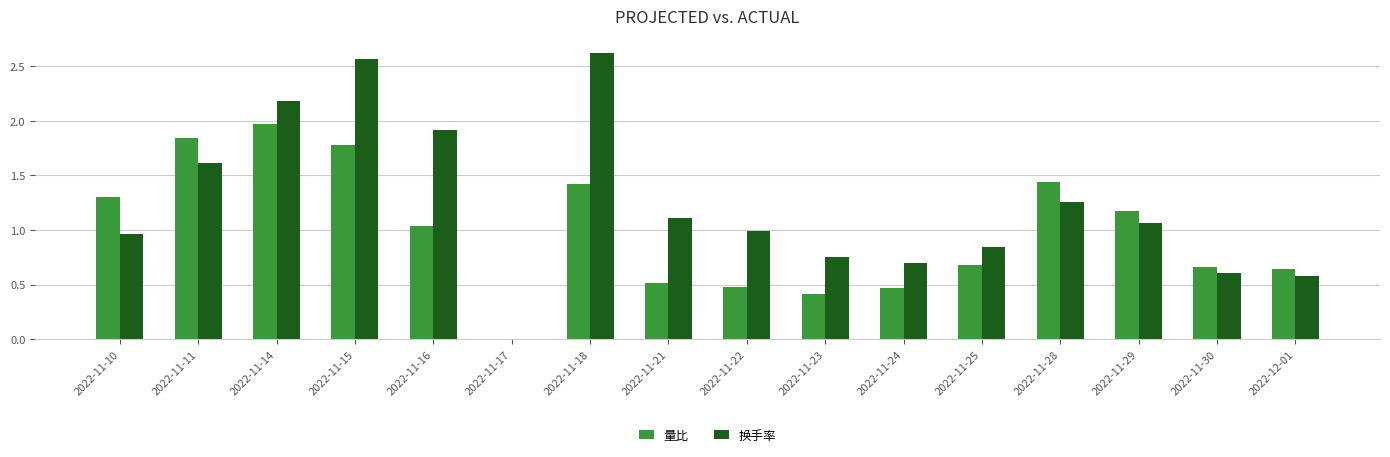

Between 2022-11-10 and 2022-11-16, which series saw the biggest shift?

换手率